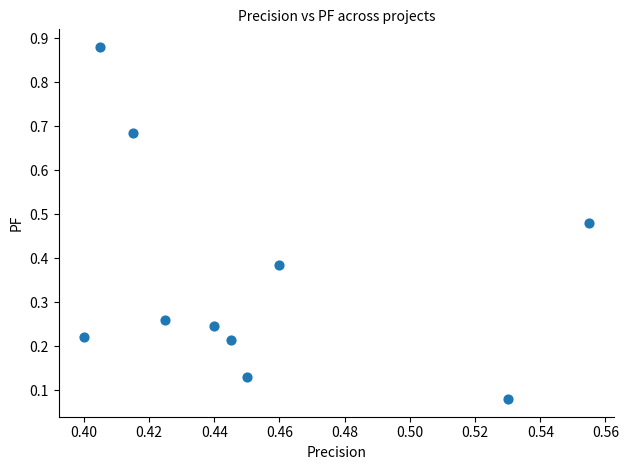

What is the range of Y values (max minus min)?

0.8